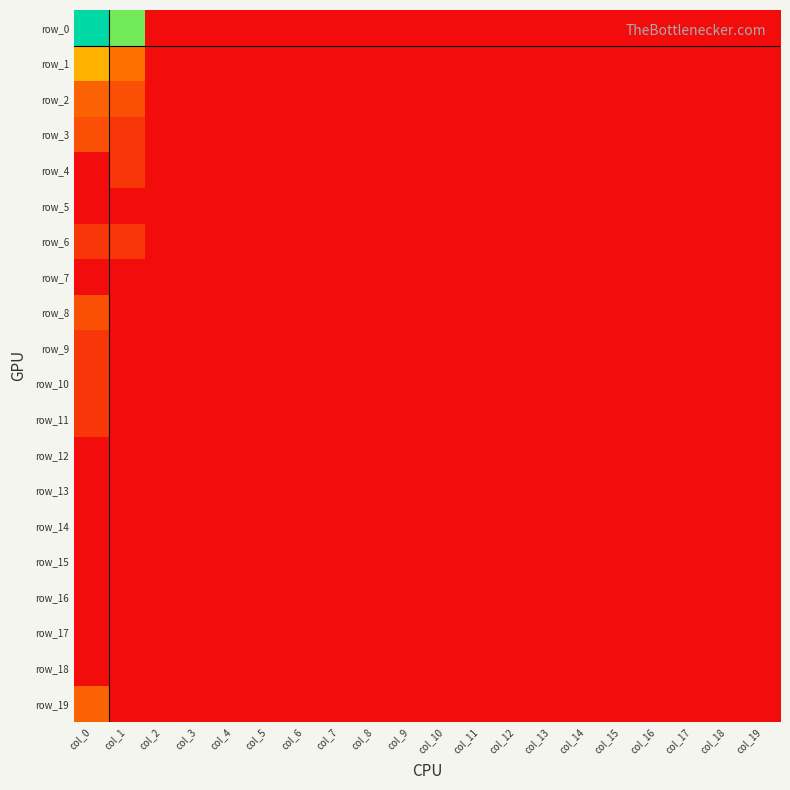

At which label is row_17 closest to 0?

col_0